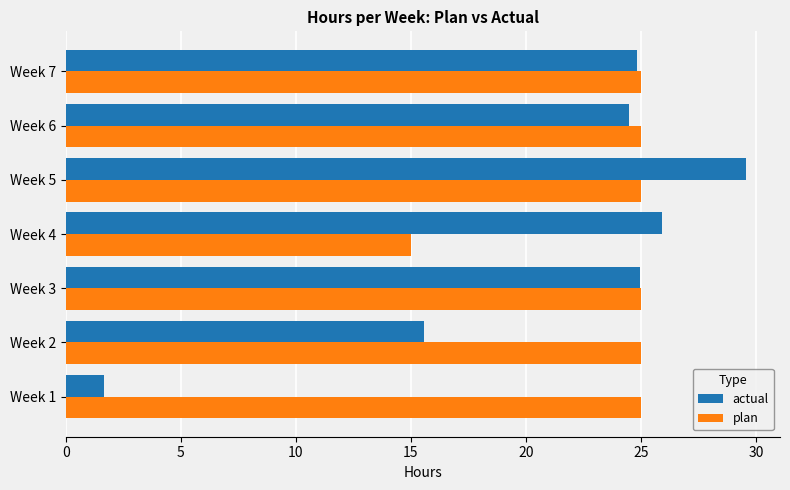

Which series has the widest spread of values?

actual